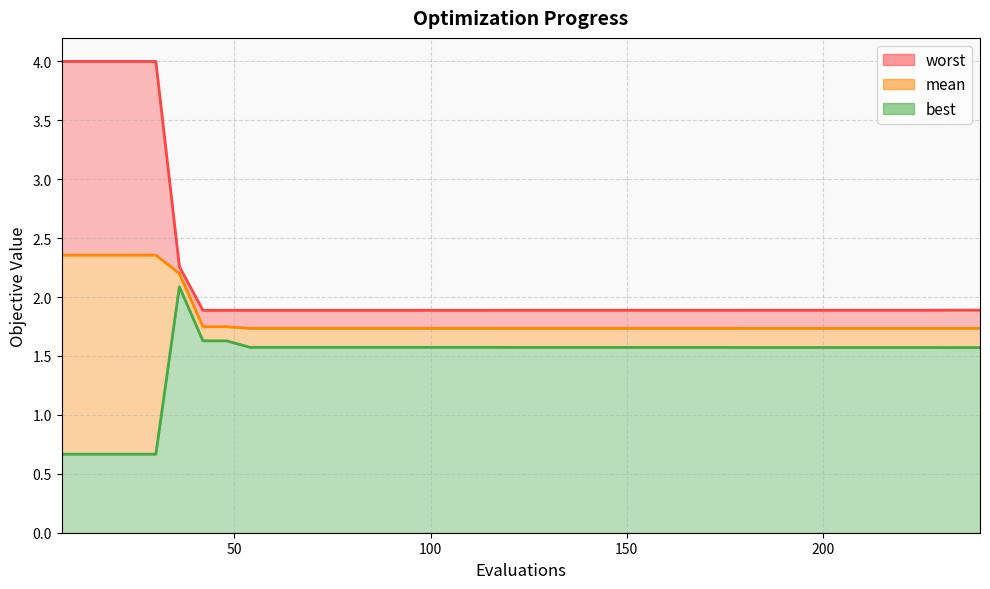

What is the difference between the second highest and second lowest values in the best series?

1.0